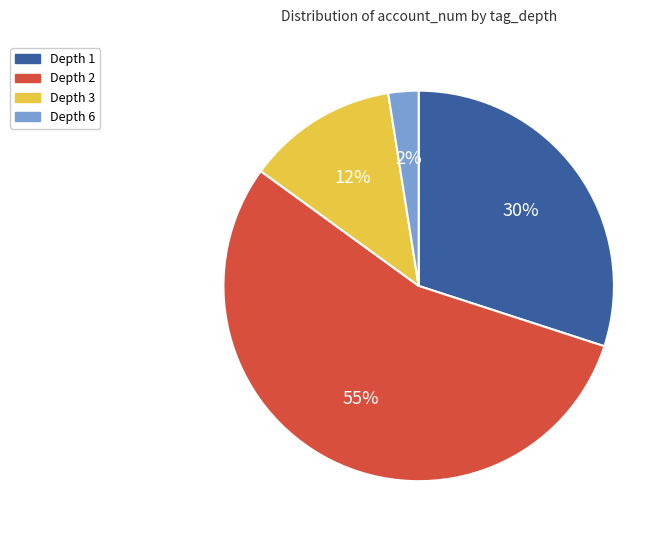

Rank the categories by value from lowest to highest.

Depth 6, Depth 3, Depth 1, Depth 2